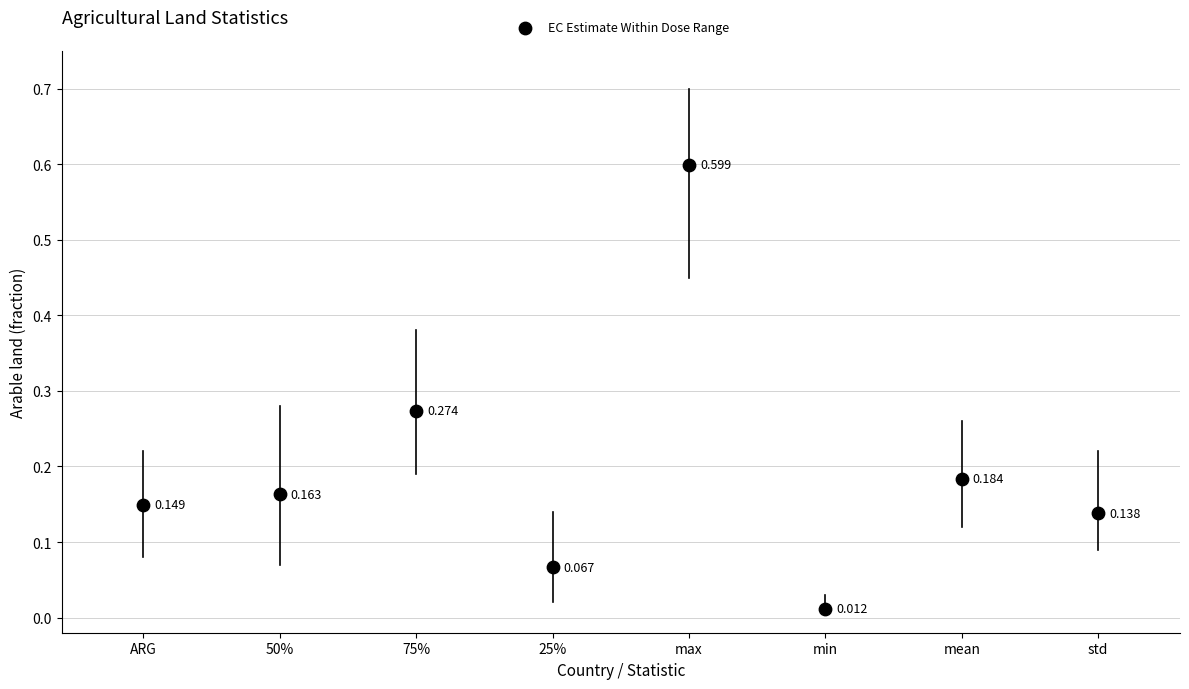

How many points are shown in the scatter plot?

8